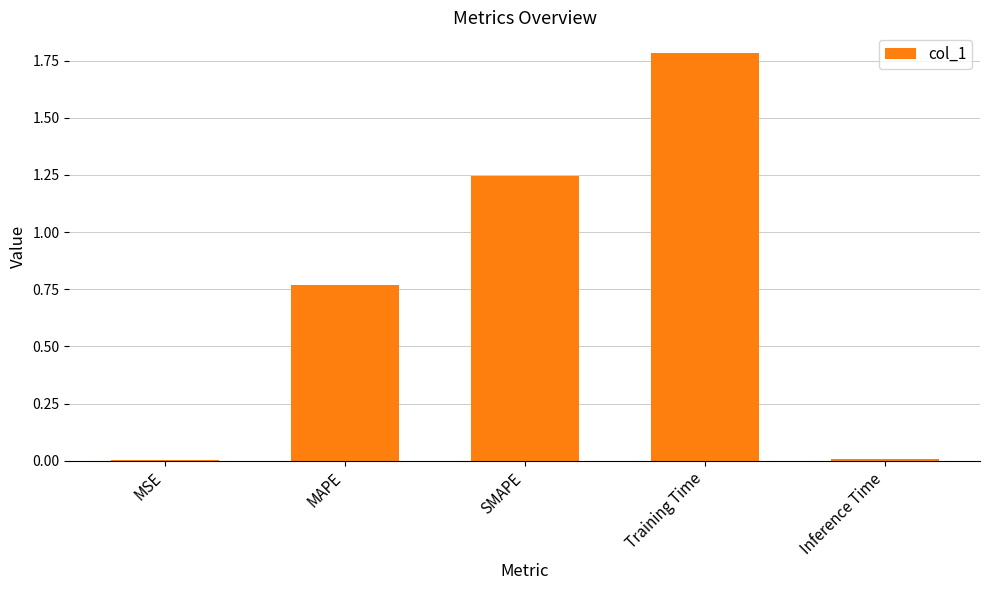

What is the change in value from SMAPE to Inference Time?

-1.2